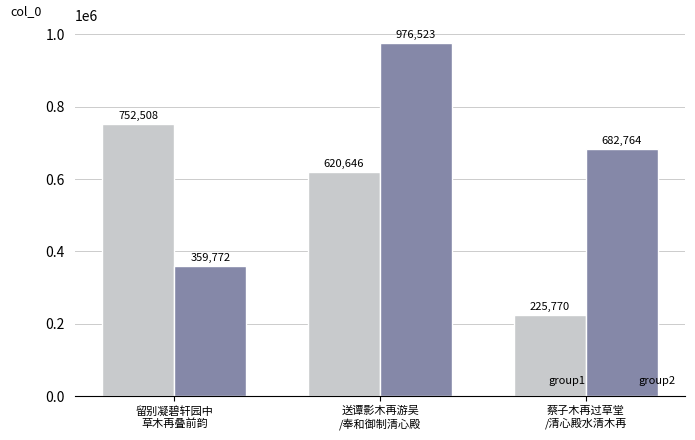

At which label is group2 closest to 668147?

蔡子木再过草堂
/清心殿水清木再